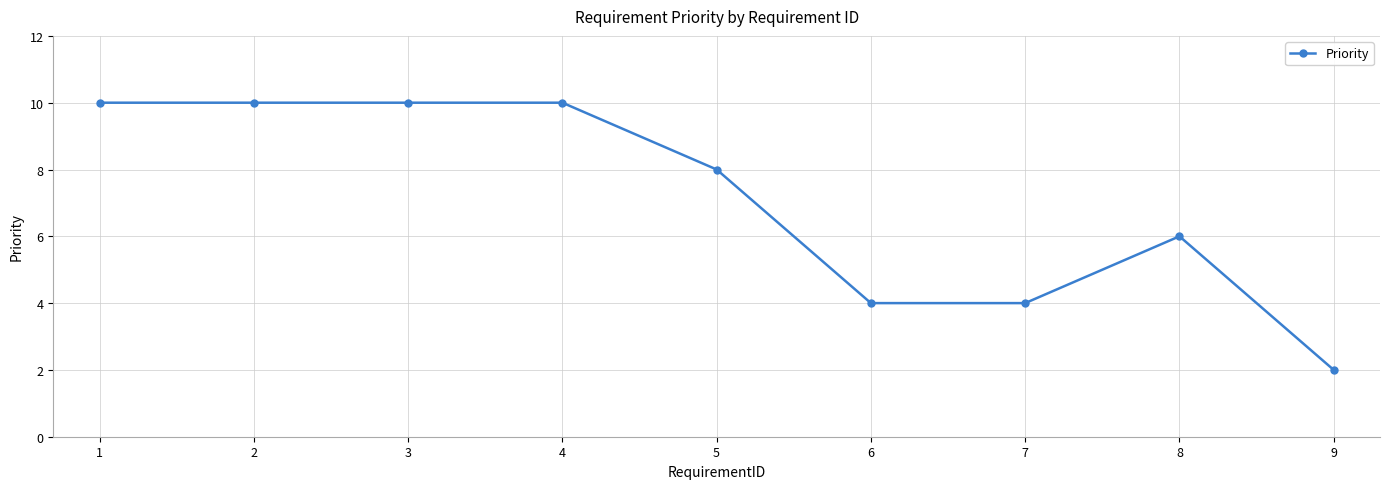

What is the value of the 1st point from the left?

10